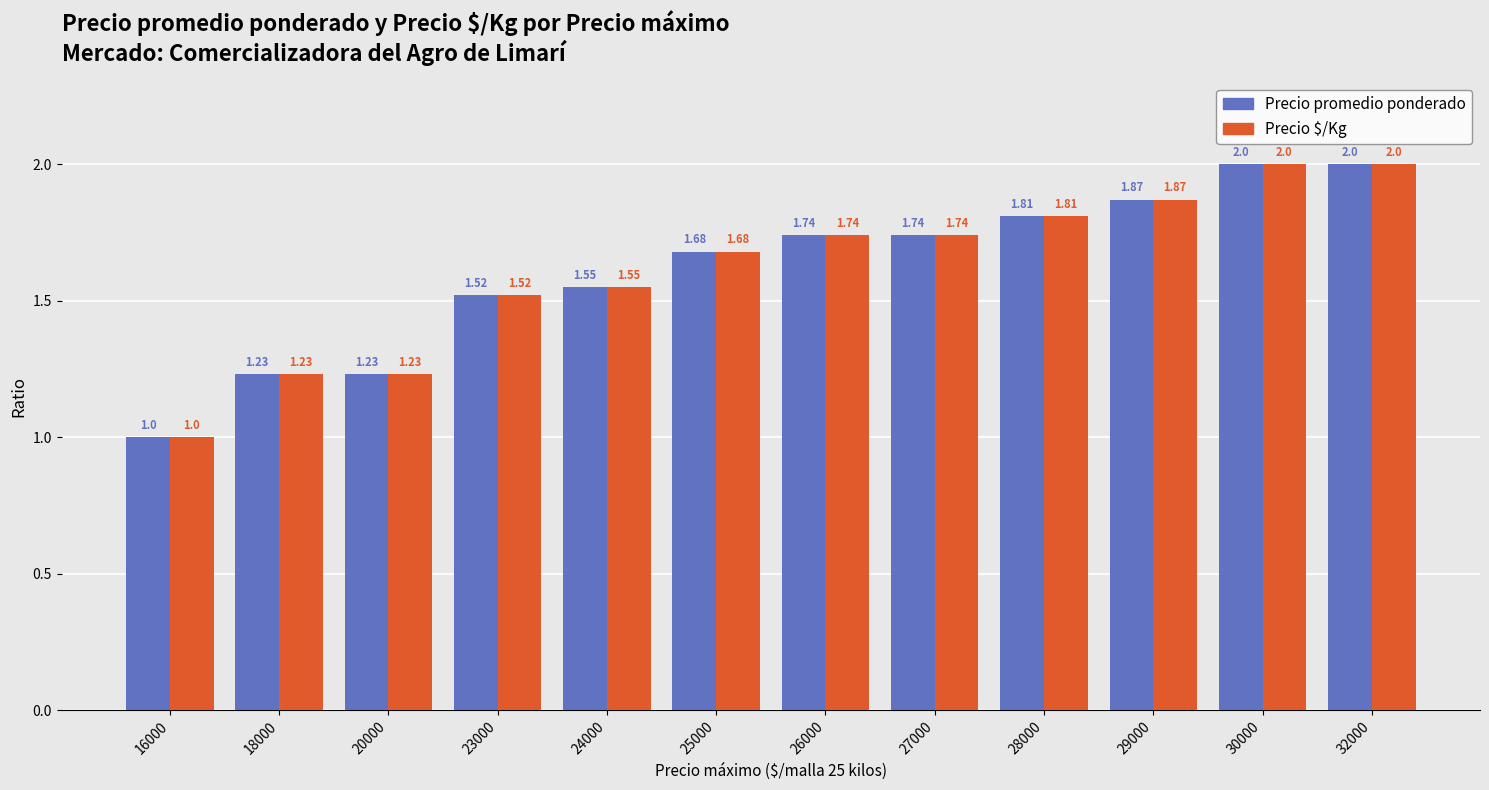

What is the total value across all series at 29000?

3.7